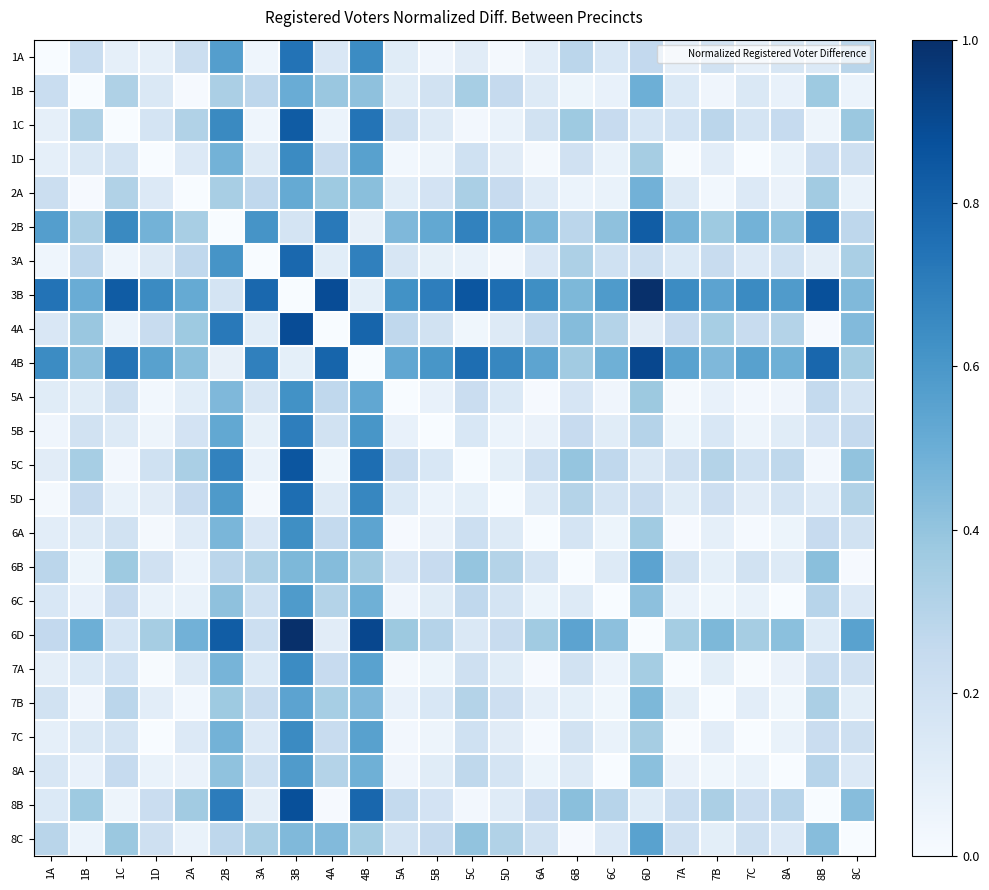

Which has a higher value, 4B or 1B?

4B